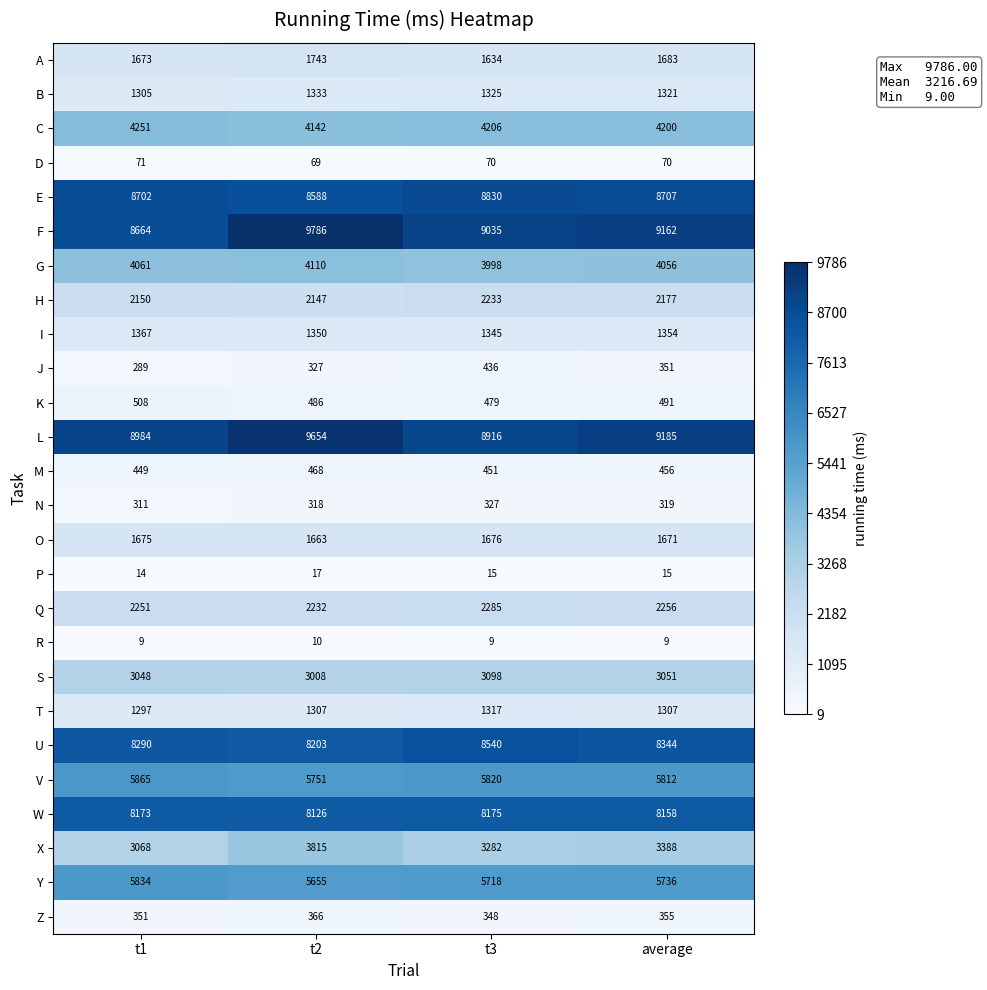

What is the sum of all L values?

36739